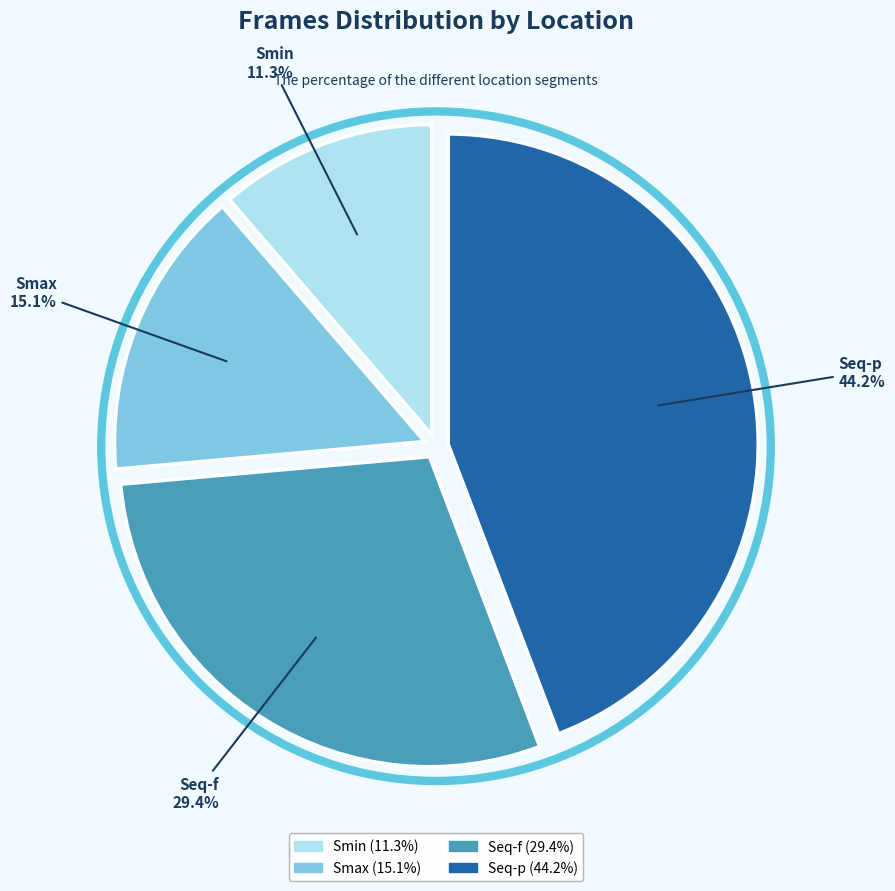

Between Seq-f and Smin, which is larger?

Seq-f